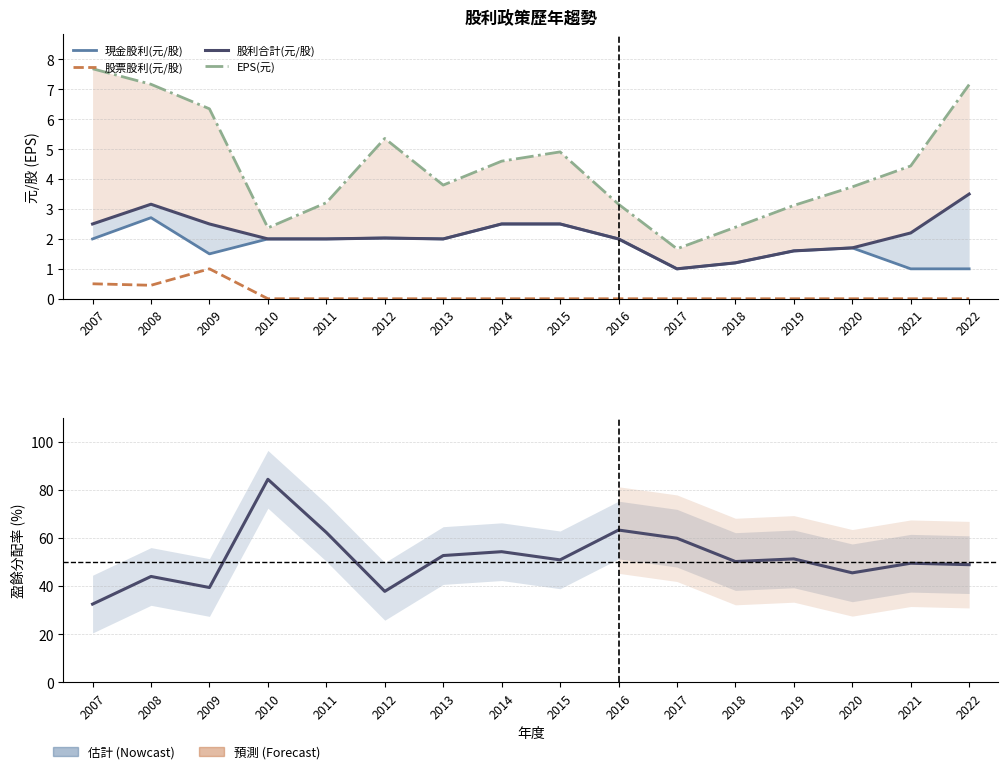

What is the value of the 盈餘分配率(%) point at the 7th from the left?

52.7